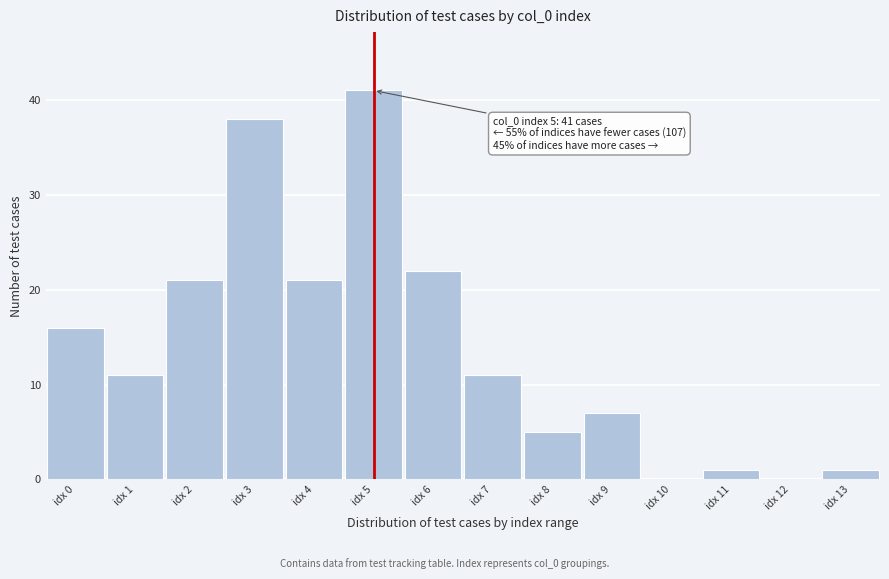

Reading right to left, list all the values displayed in this chart.

idx 13=1	idx 12=0	idx 11=1	idx 10=0	idx 9=7	idx 8=5	idx 7=11	idx 6=22	idx 5=41	idx 4=21	idx 3=38	idx 2=21	idx 1=11	idx 0=16